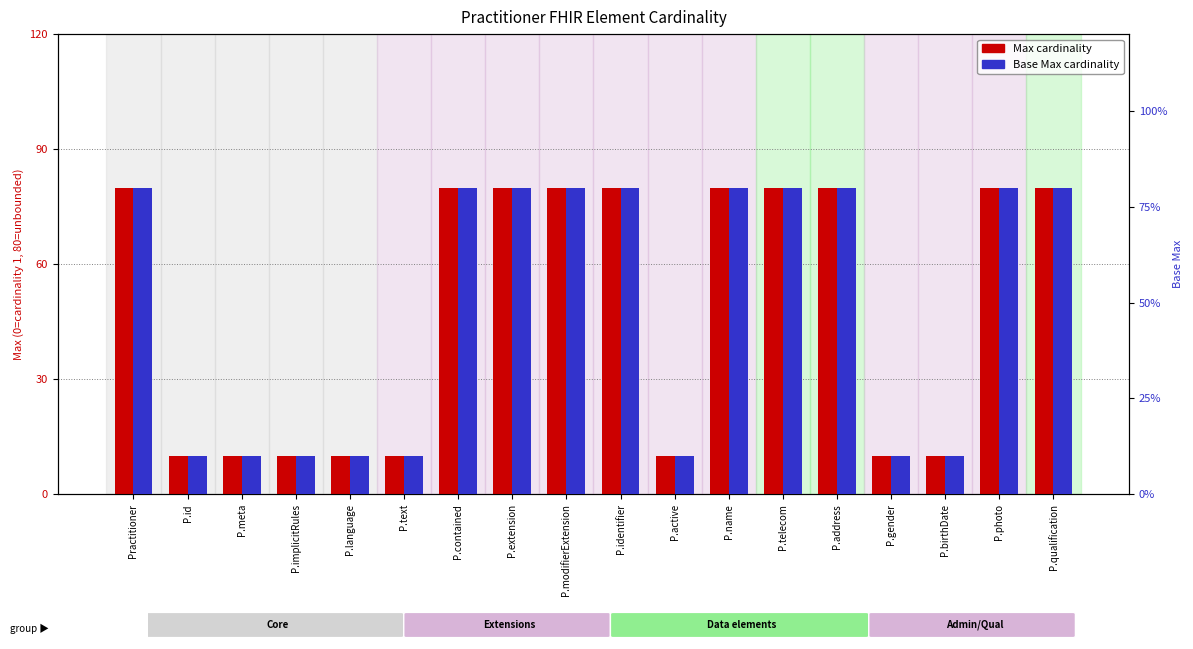

List the labels in order of Base Min value, smallest first.

P.id, P.meta, P.implicitRules, P.language, P.text, P.active, P.gender, P.birthDate, Practitioner, P.contained, P.extension, P.modifierExtension, P.identifier, P.name, P.telecom, P.address, P.photo, P.qualification